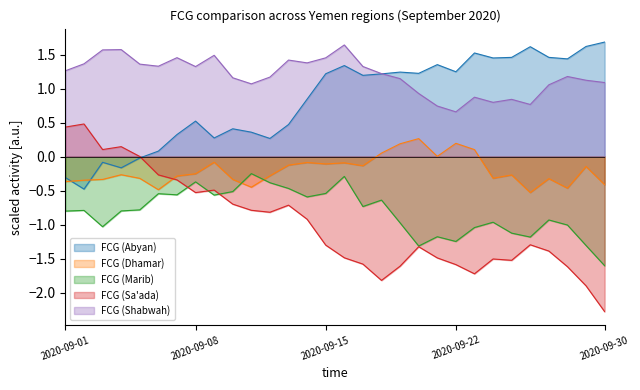

What is the difference between the FCG (Dhamar) values at 2020-09-17 and 2020-09-08?

0.1